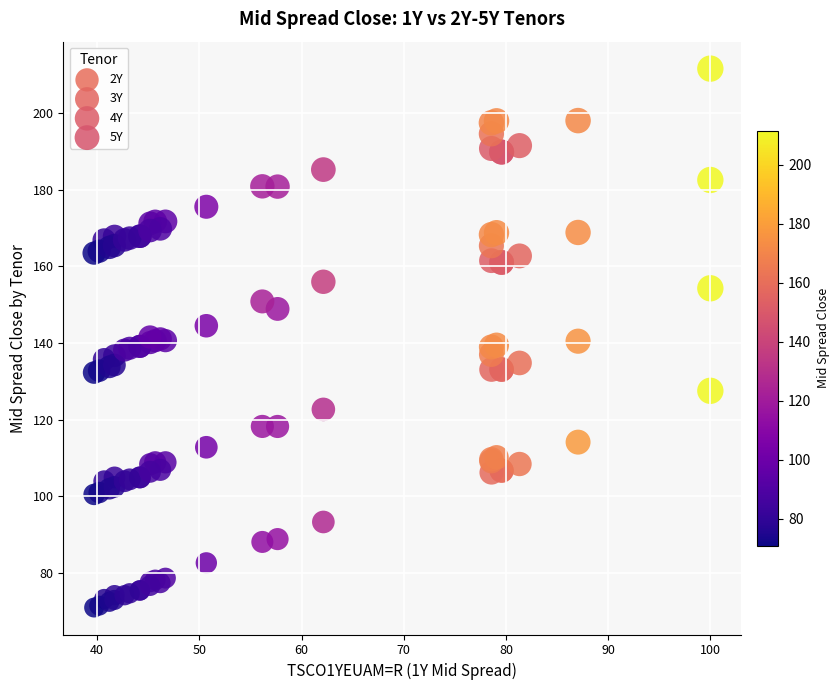

What are all the series names shown in the legend?

2Y, 3Y, 4Y, 5Y